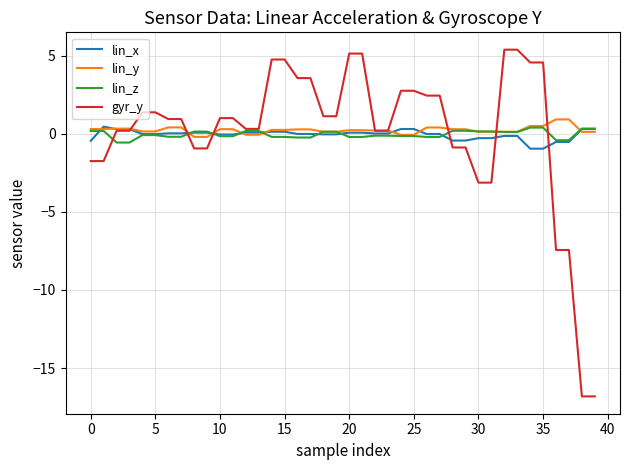

What is the smallest value displayed?

-16.8